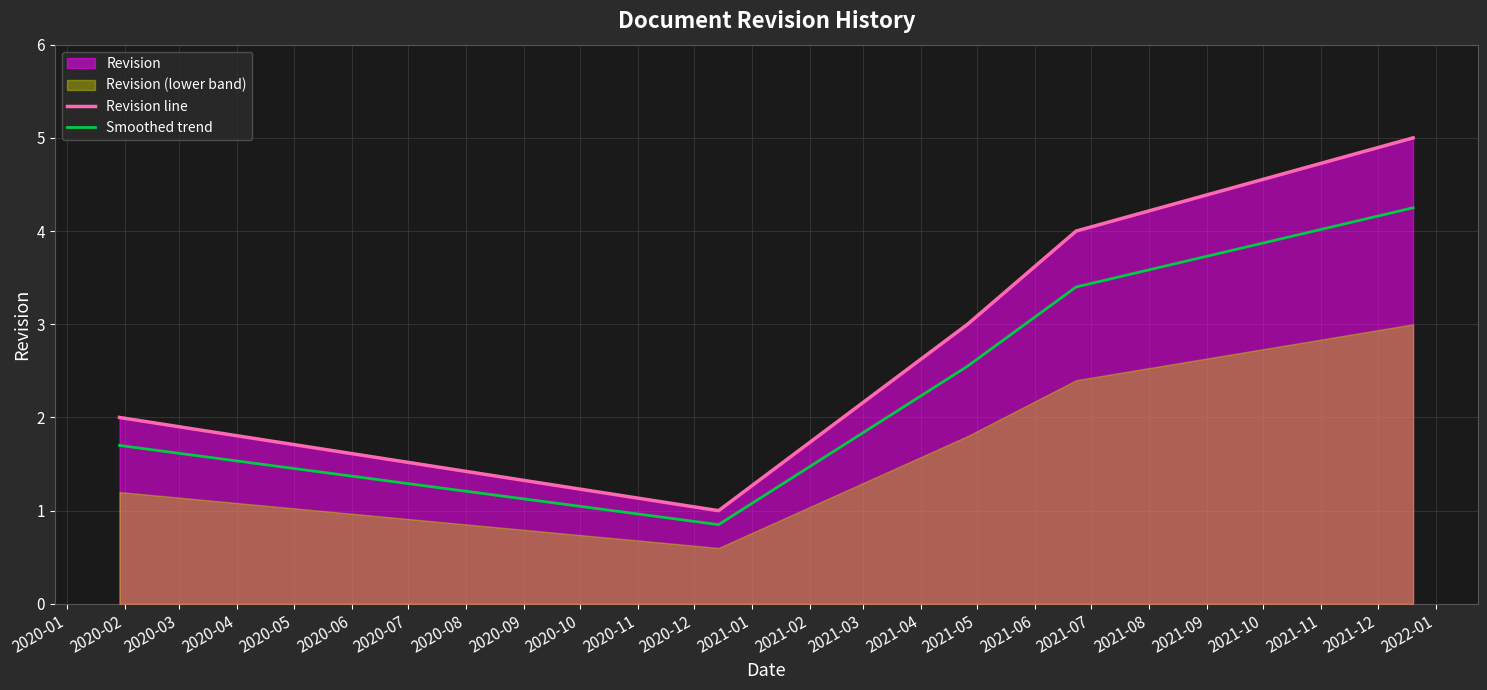

What is the lowest value of the Revision line series?

1.0